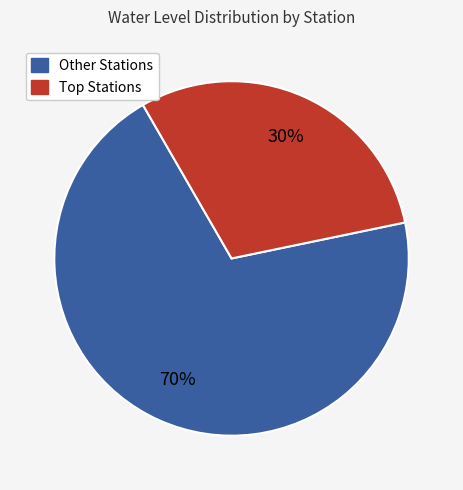

Is there a majority slice in this chart?

Yes